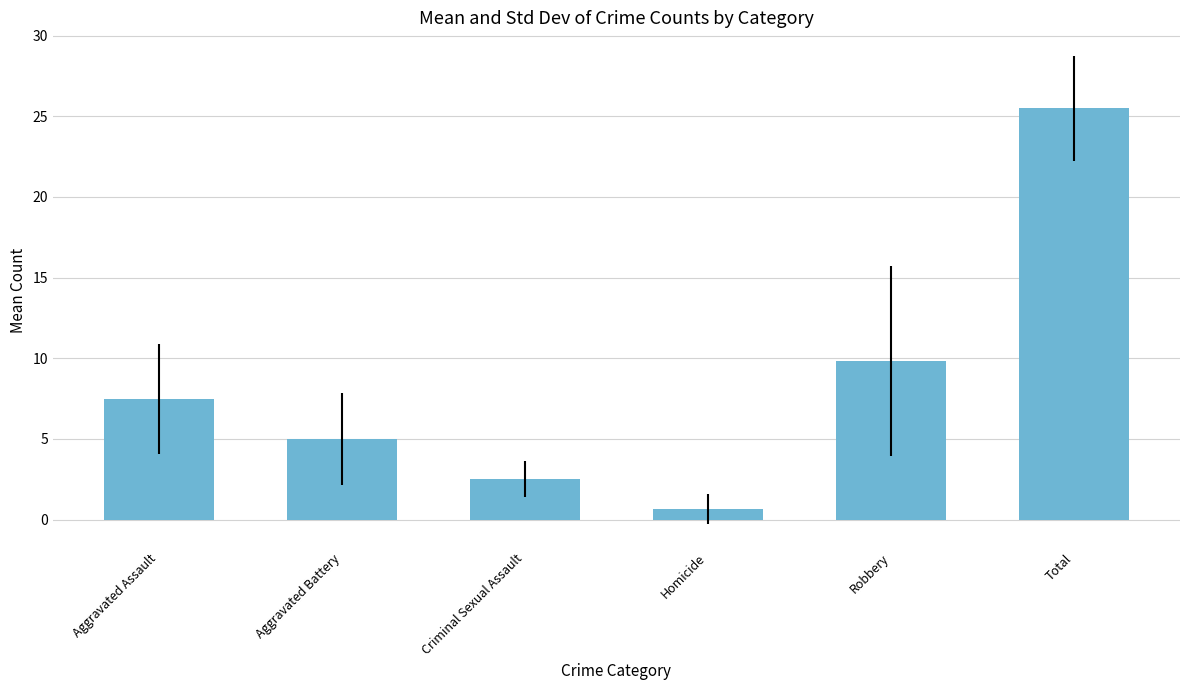

Are the bars horizontal?

No